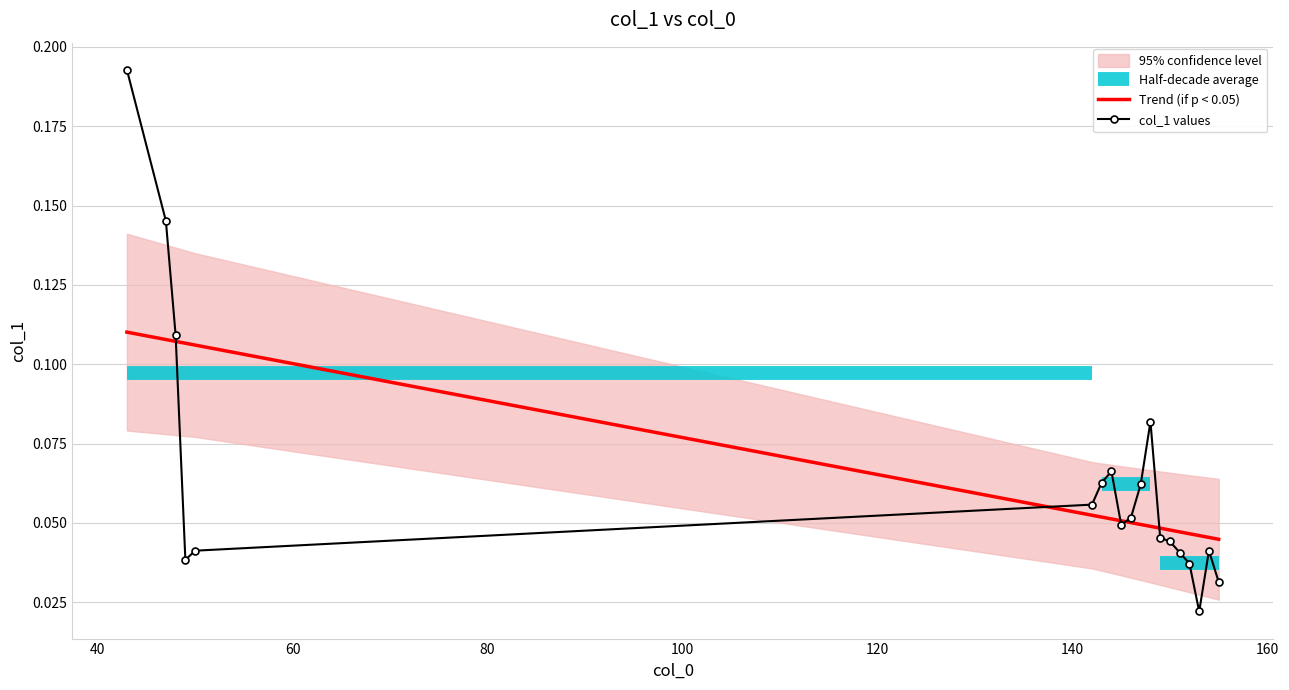

In col_1 values, how many points are lower than both neighbors (excluding endpoints)?

3